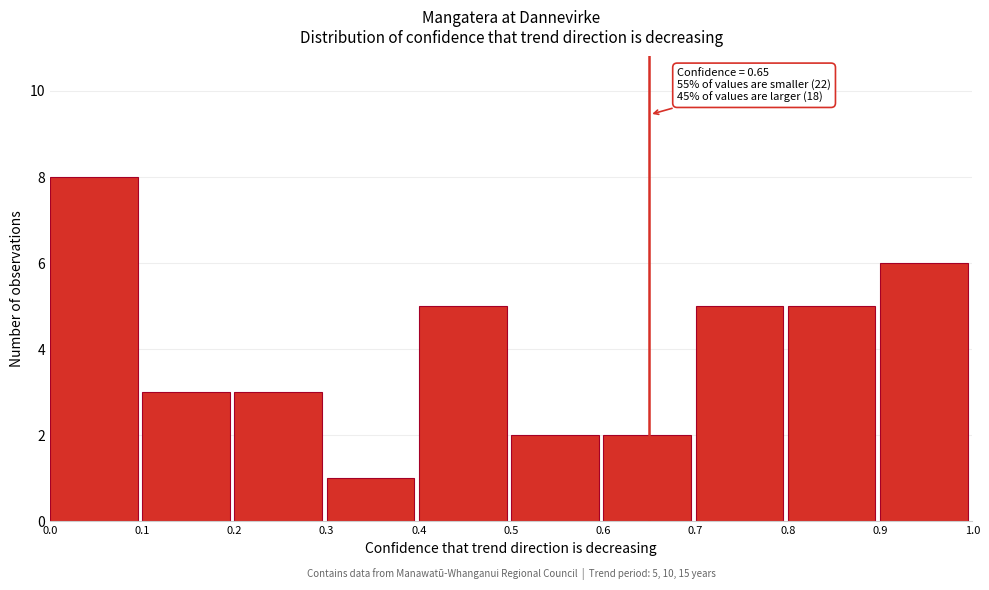

Over which range of the x-axis is the bar tallest?

0.0 to 0.1